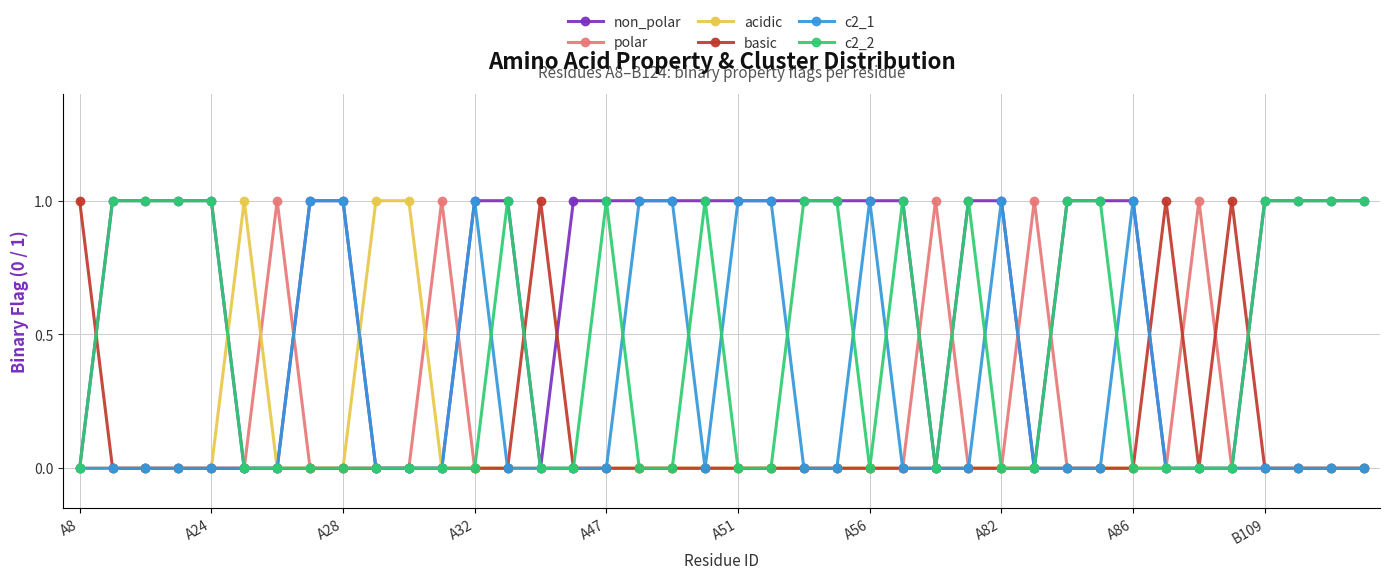

What is the value of the non_polar point at the 24th from the left?

1